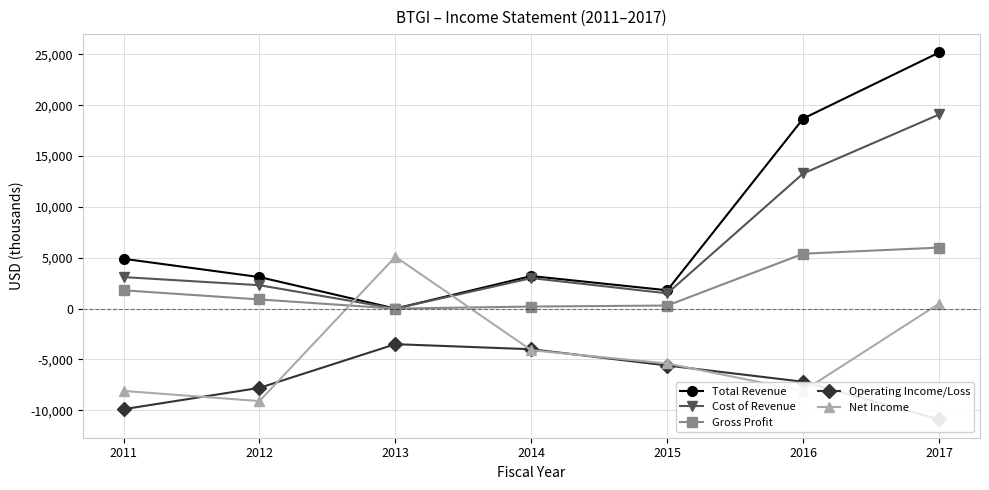

List the series in order of their peak value, highest first.

Total Revenue, Cost of Revenue, Gross Profit, Net Income, Operating Income/Loss